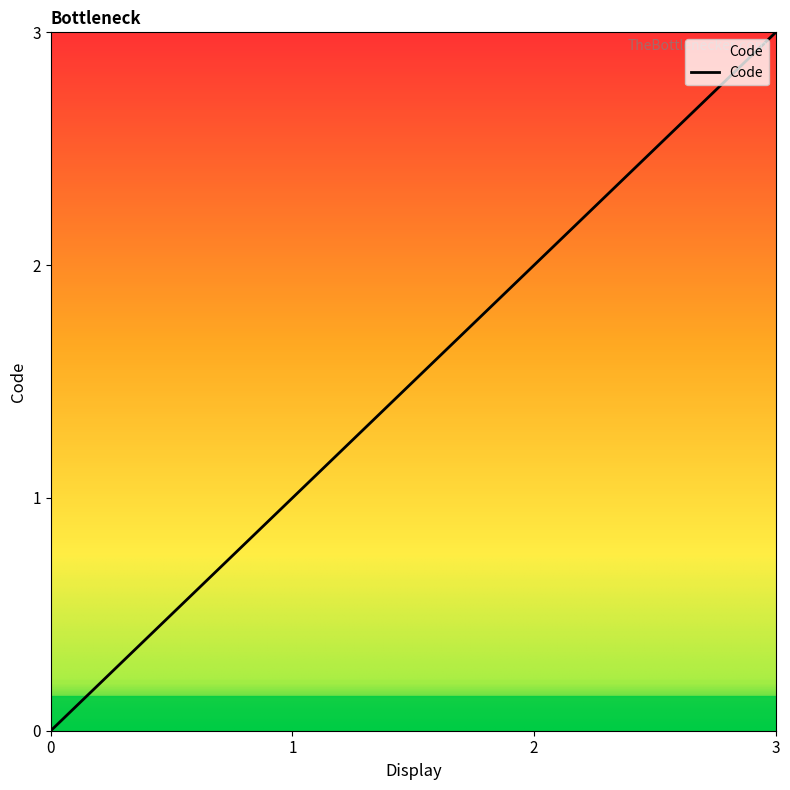

List the labels in order of value, largest first.

3, 2, 1, 0